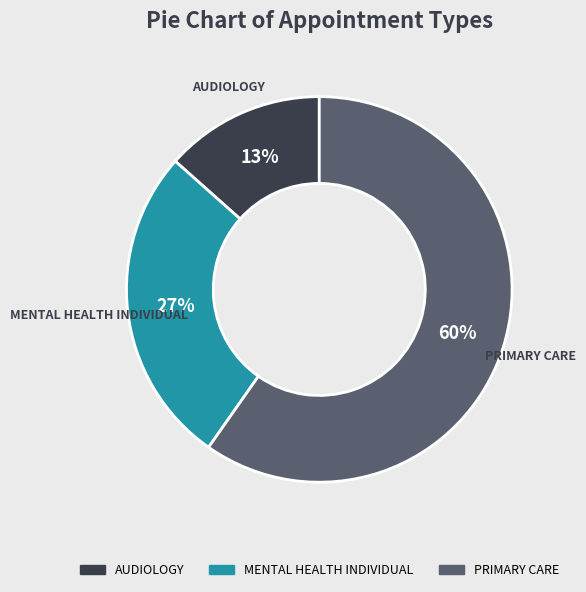

Which category has the smallest portion of the pie?

AUDIOLOGY